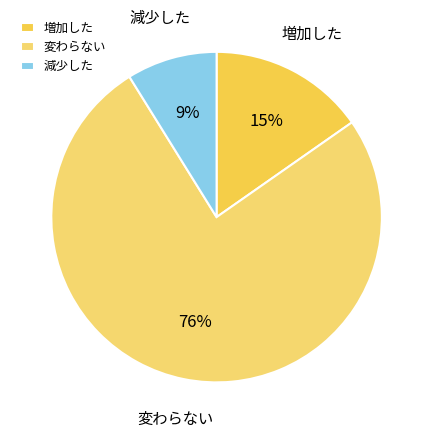

True or false: 減少した accounts for 9% of the total.

True